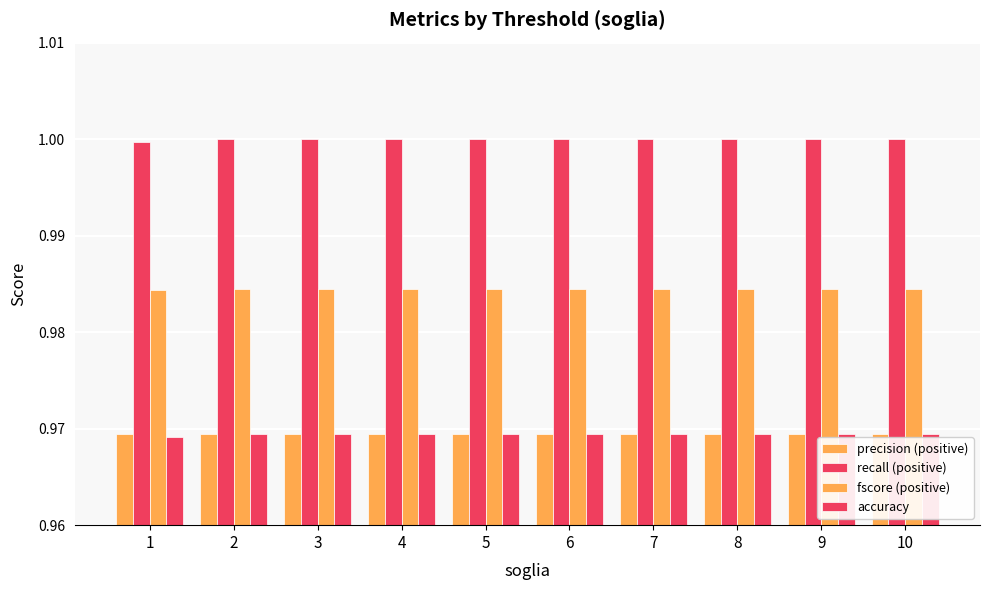

Which category has the highest value in the recall (positive) series?

7